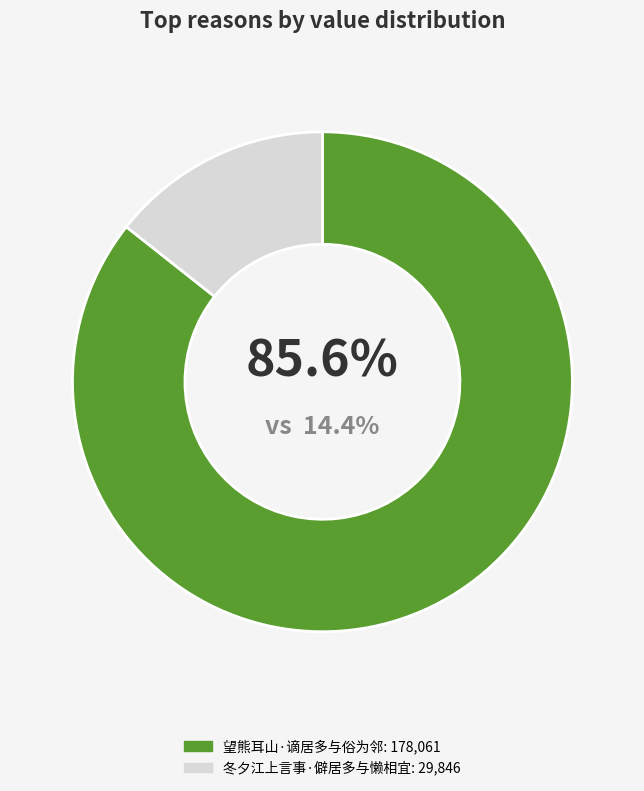

What percentage is the 望熊耳山·谪居多与俗为邻 slice, to the nearest percent?

86%